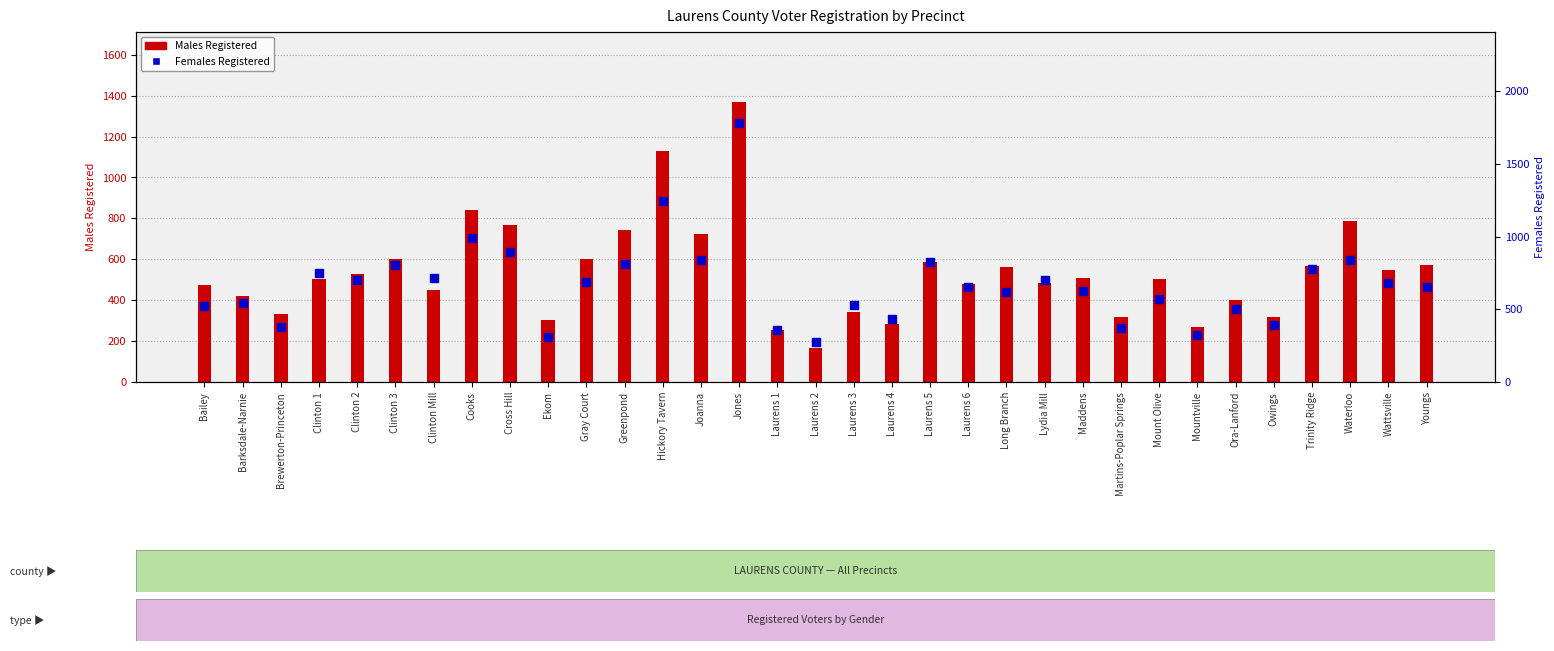

Which series reaches the maximum Y coordinate?

Females Registered